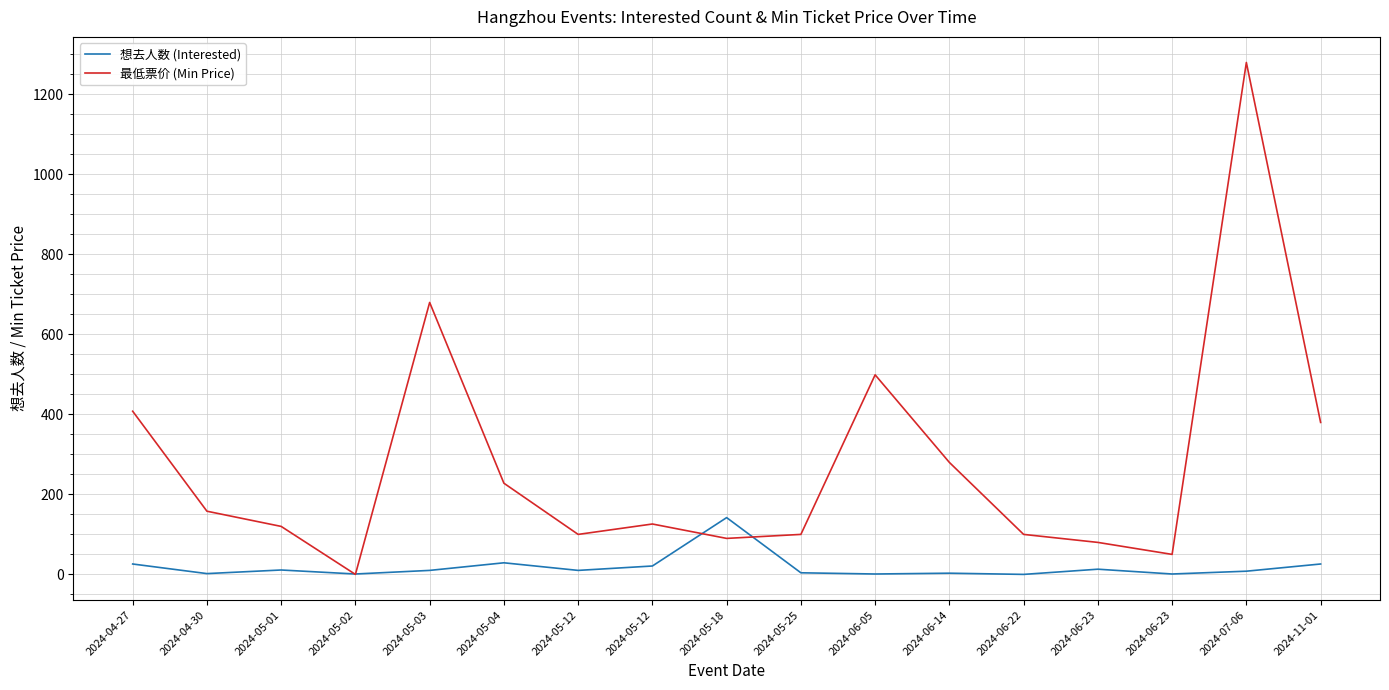

Reading right to left, list all the values displayed in this chart.

想去人数 (Interested): 26	8	1	13	0	3	1	4	142	21	10	29	10	1	11	2	26
最低票价 (Min Price): 380	1280	50	80	100	280	499	100	90	126	100	228	680	0	120	158	408